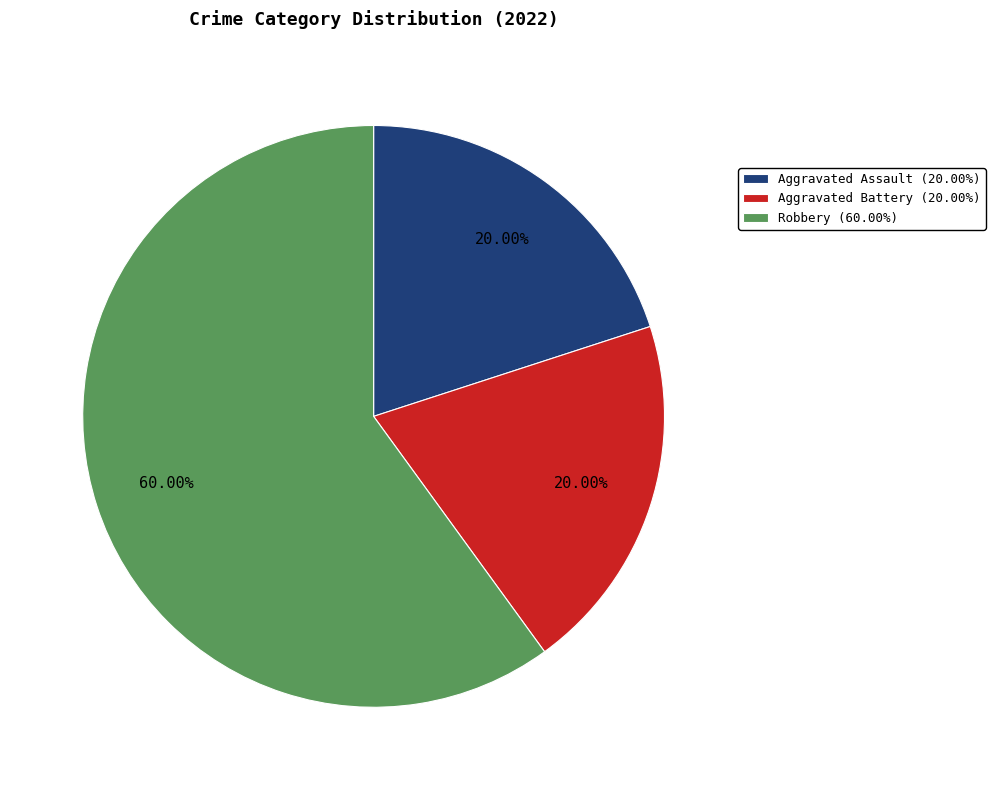

To the nearest percent, what portion does Robbery represent?

60%